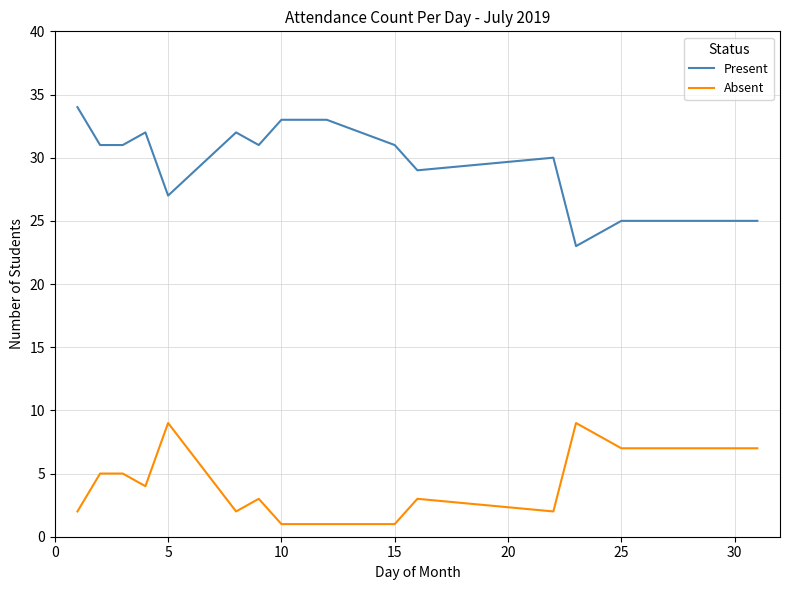

What is the highest value of the Absent series?

9